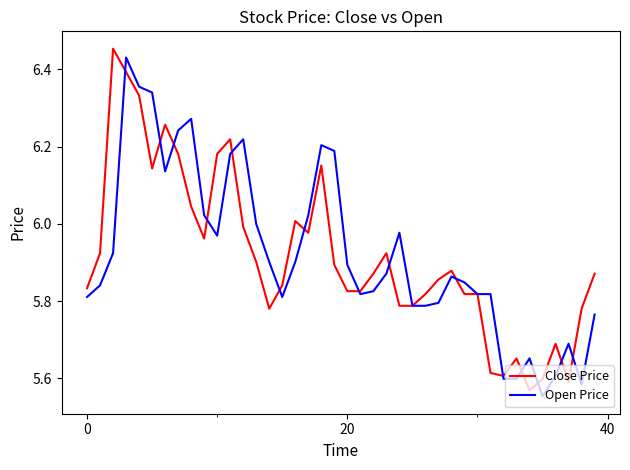

How many distinct data groups are displayed?

2